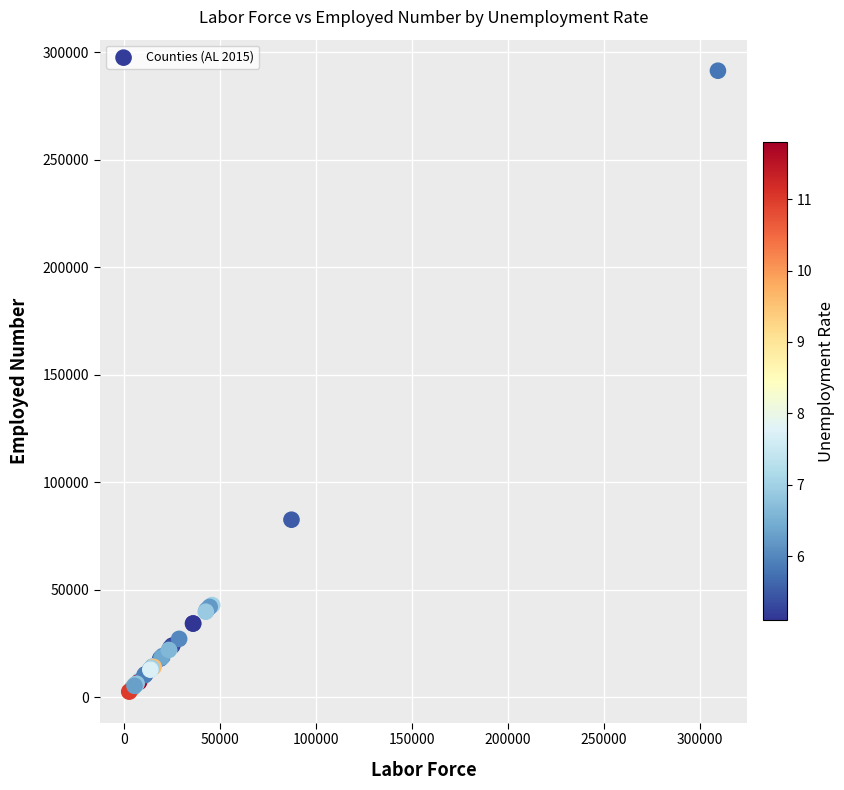

What Y value in the scatter plot is closest to 146939?

82525